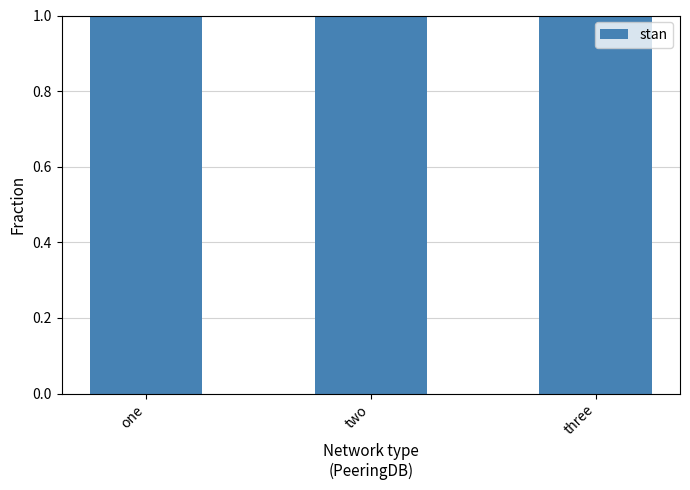

The chart shows a value of 20.0 at two. True or false?

True